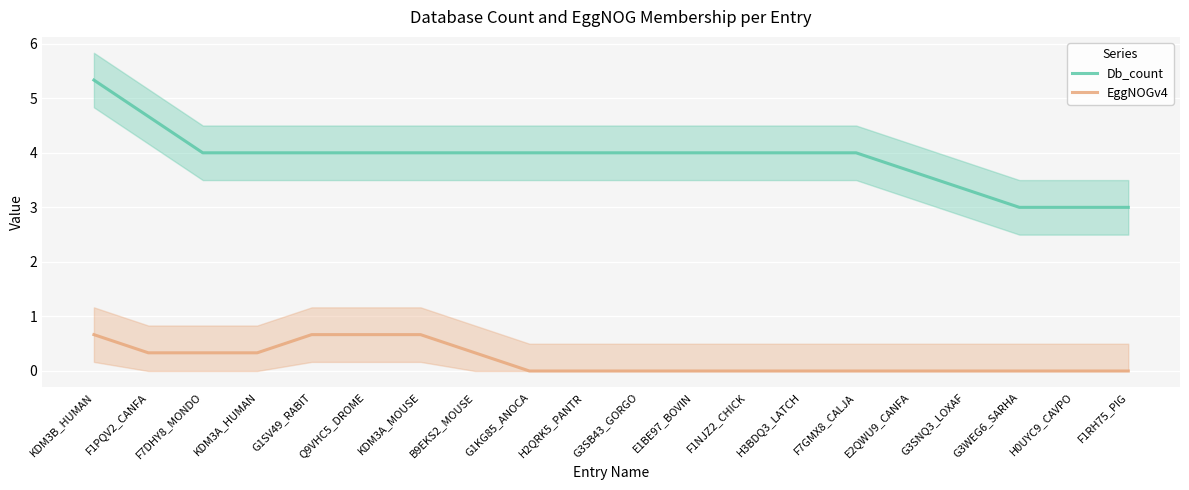

How many EggNOGv4 values are between 0 and 1?

20